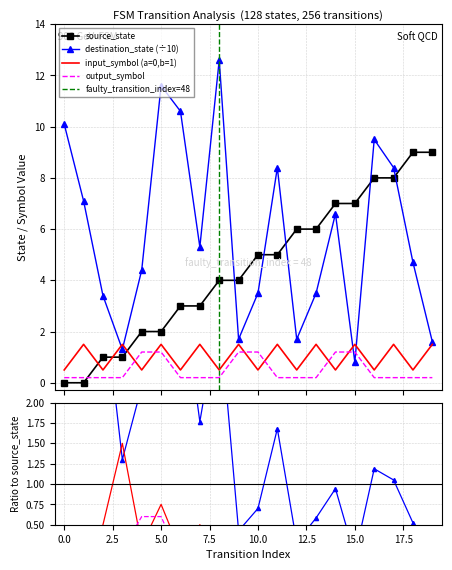

The destination_state series shows 0.6 at 19. True or false?

False